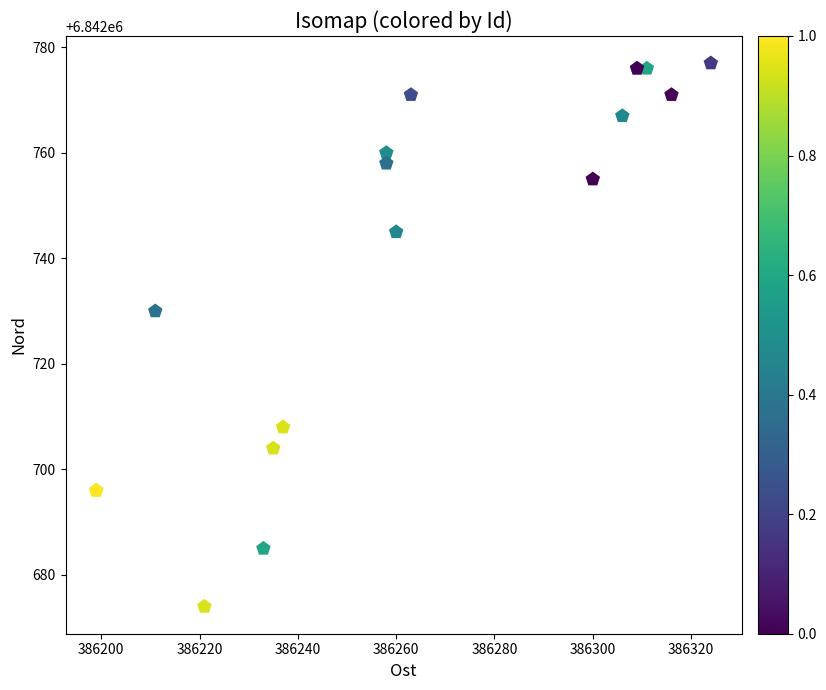

What Y value in the scatter plot is closest to 6842725?

6842730